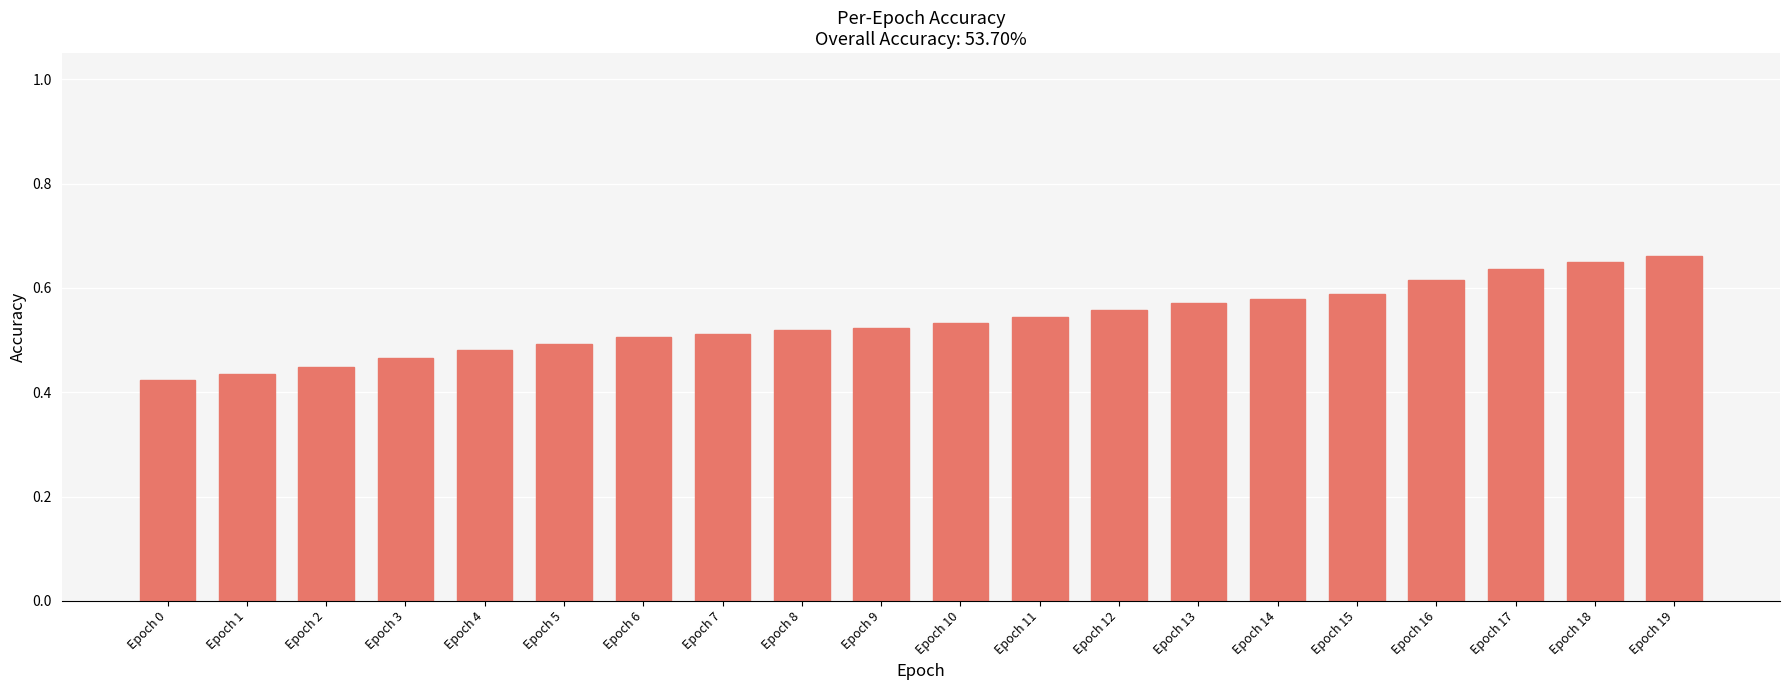

Does the chart contain any negative values?

No